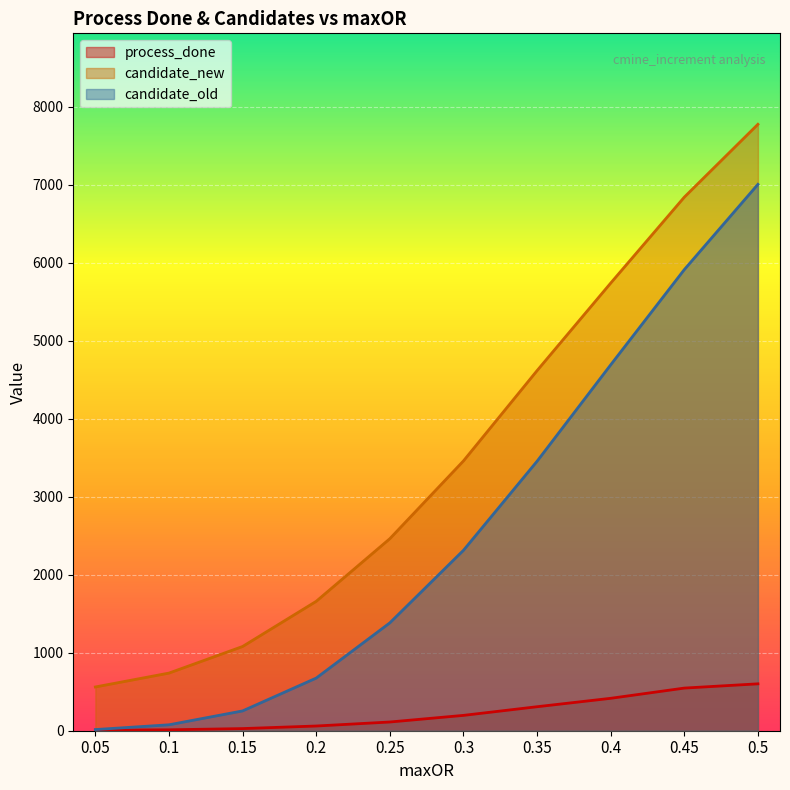

What is the difference between the candidate_new values at 0.25 and 0.3?

997.0